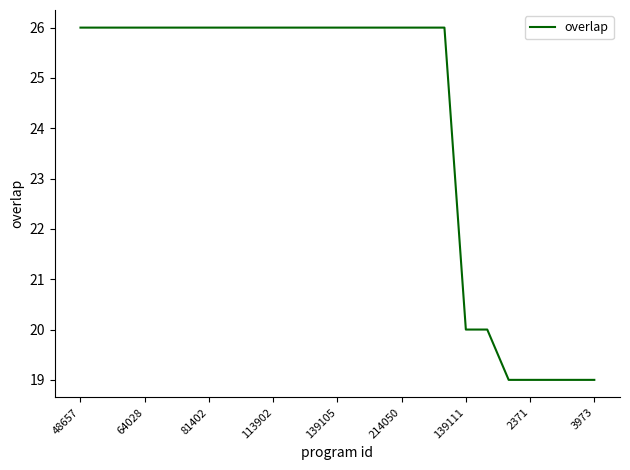

Does the chart have visible grid lines?

No